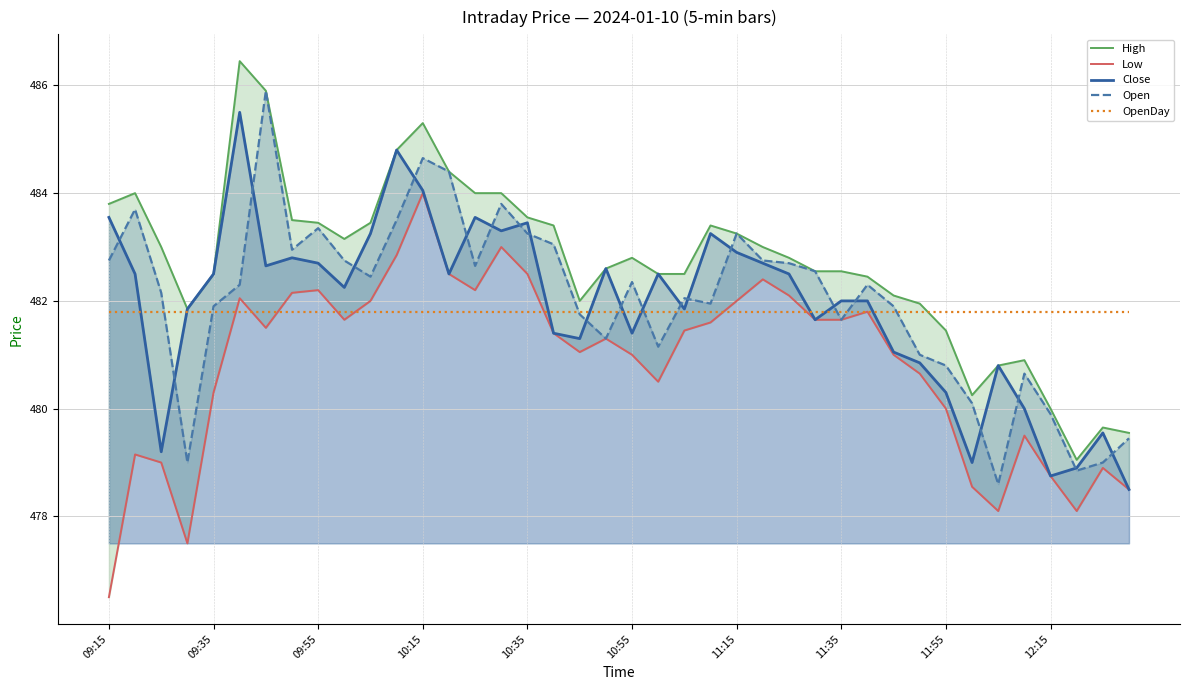

True or false: OpenDay has a value of 481.8 at 29.

True